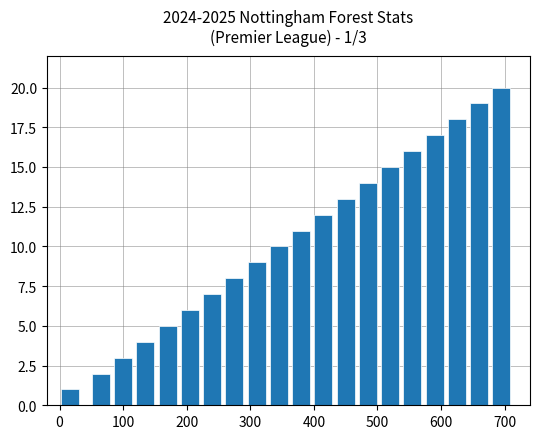

What is the maximum value shown in the chart?

20